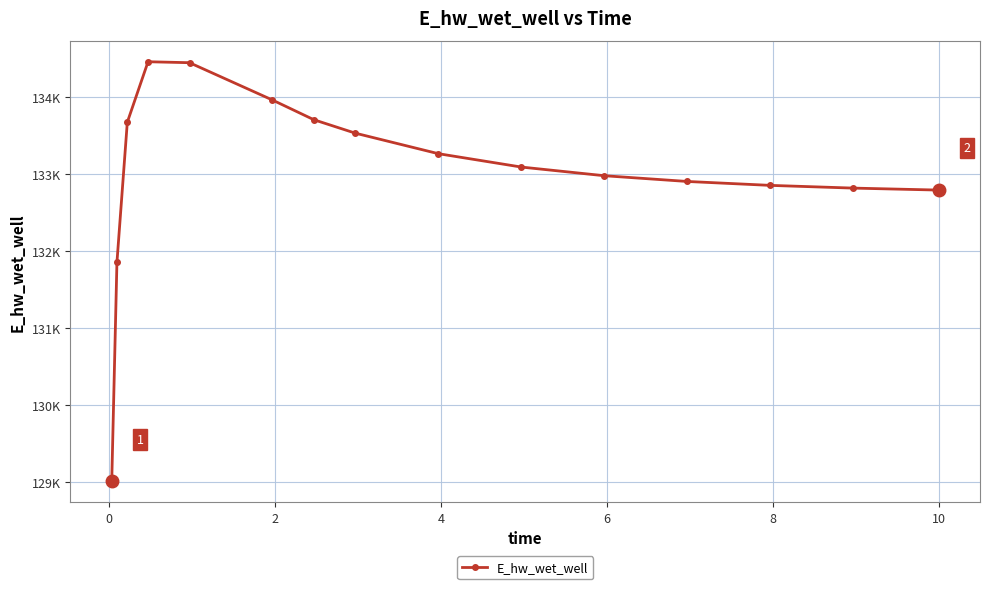

At which label does the data first exceed 133091?

2